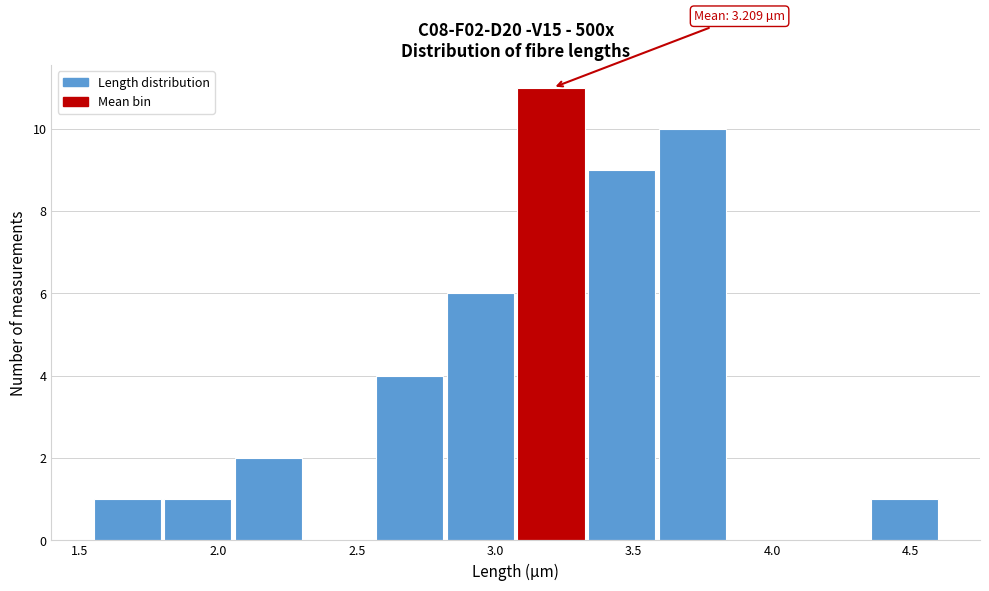

Over which range of the x-axis is the bar tallest?

3.080 to 3.335